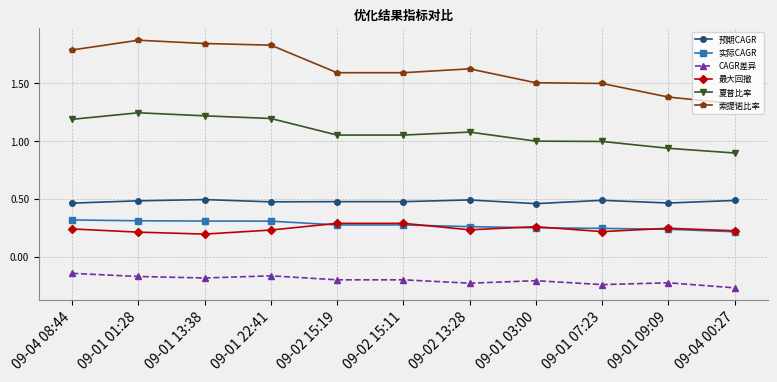

Does the chart display data point markers on the line(s)?

Yes